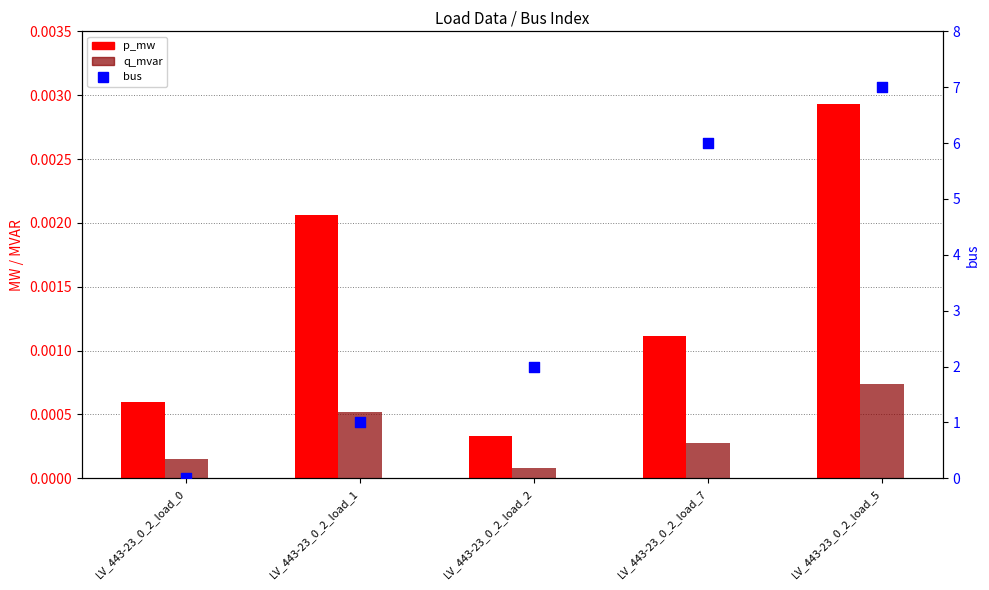

At which category is the sum across all series the highest?

LV_443-23_0_2_load_5